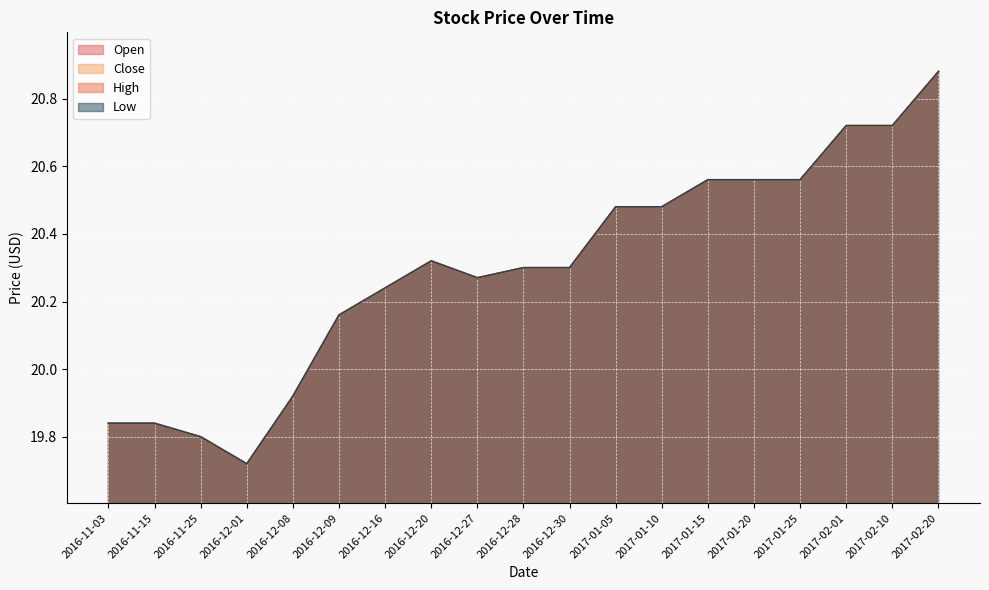

At which label does Open first exceed 20?

2016-12-09